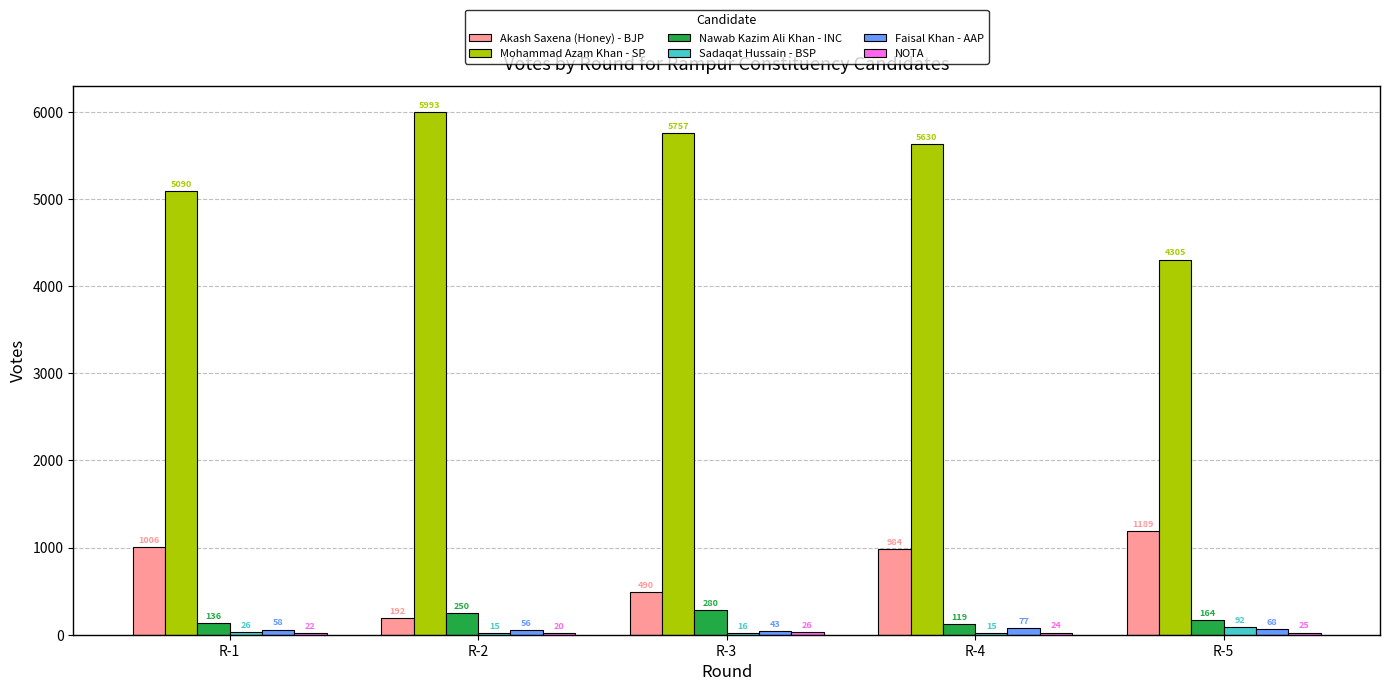

Is it true that Nawab Kazim Ali Khan - INC equals 119 at R-4?

True